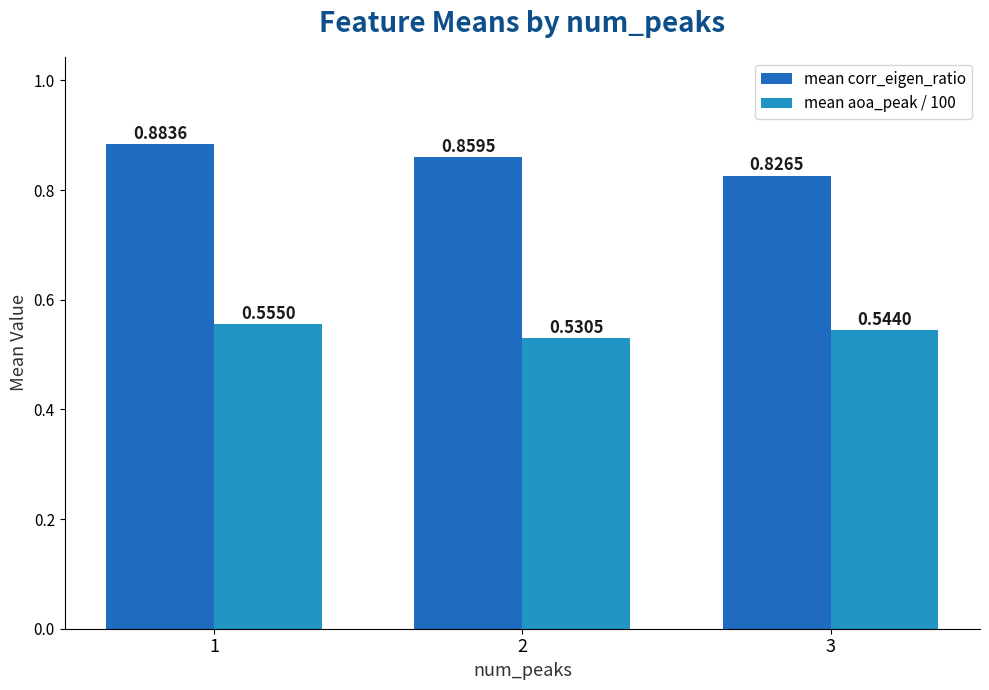

What is the total value across all series at 1?

1.4